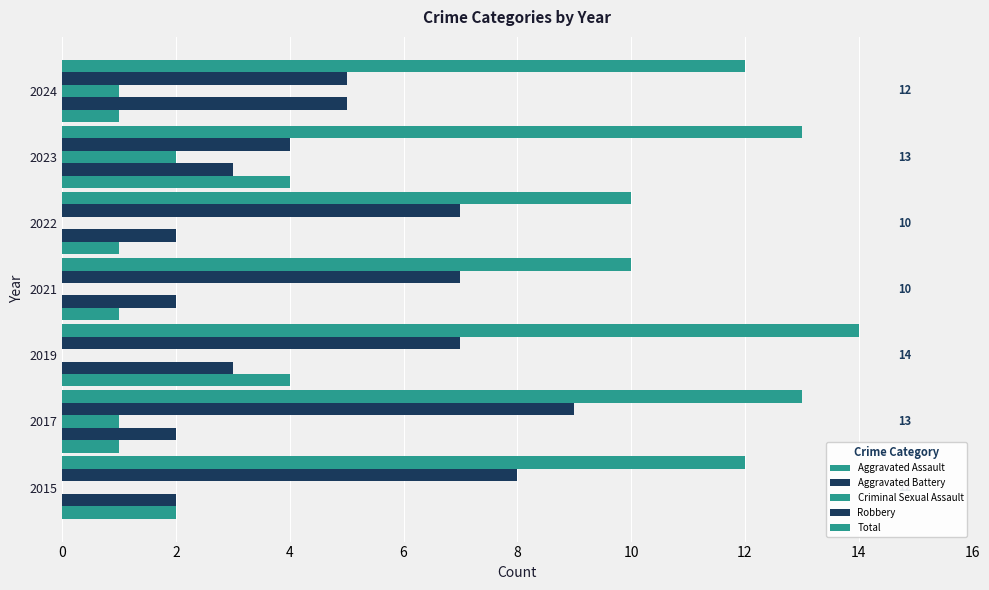

How many data points does each series have?

7